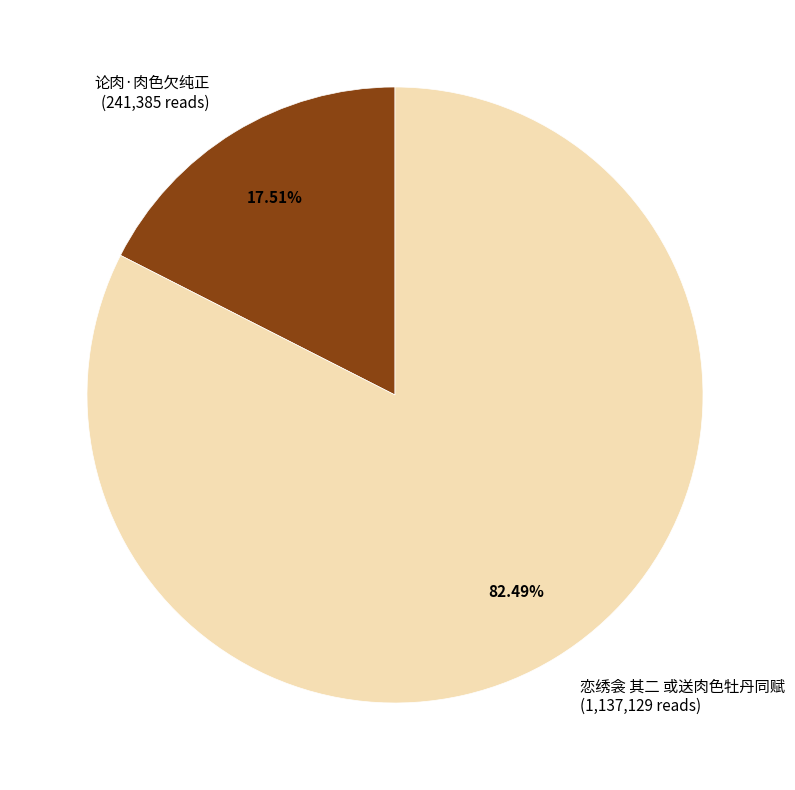

Is there any slice that represents more than half of the pie?

Yes